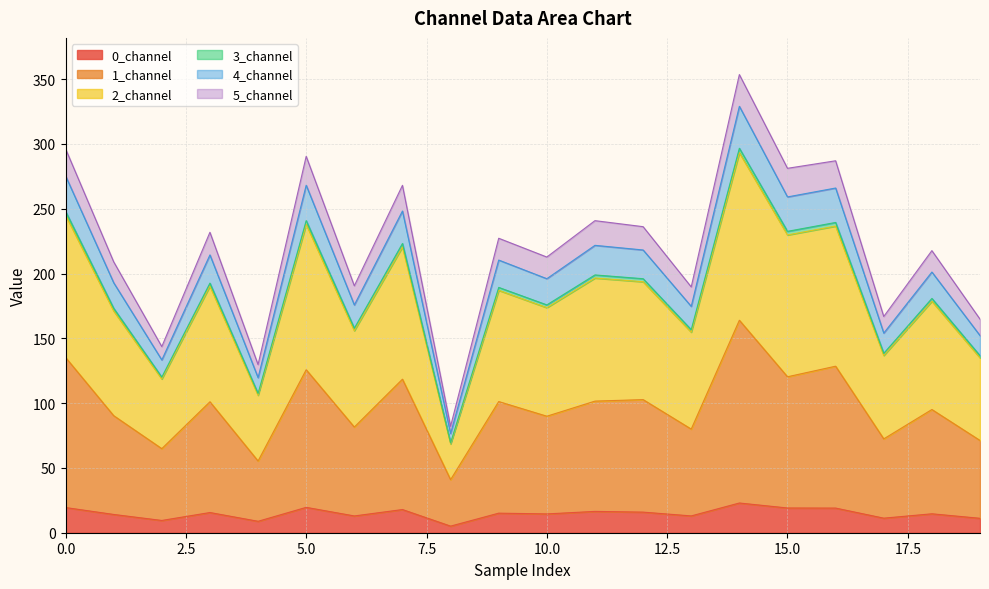

What is the value of the 1_channel point at the 6th from the left?

125.8